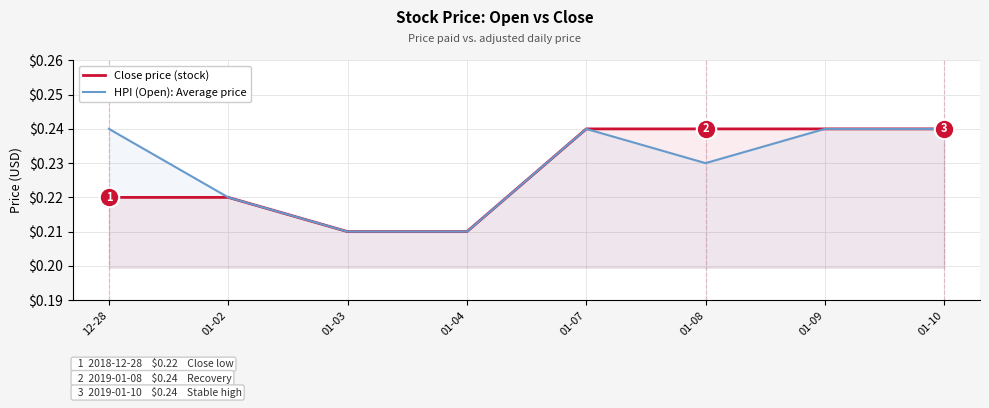

What is the sum of all HPI (Open): Average price values?

1.8